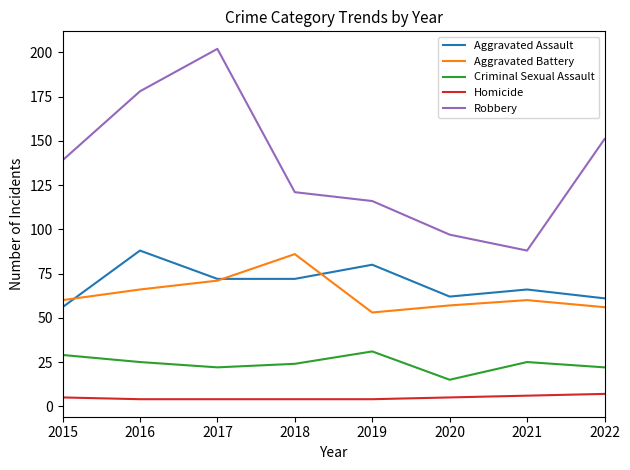

What are all the series names shown in the legend?

Aggravated Assault, Aggravated Battery, Criminal Sexual Assault, Homicide, Robbery